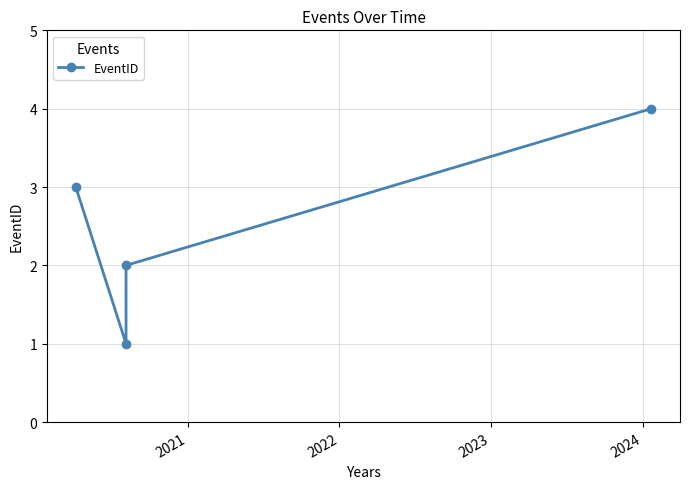

What is the greatest value displayed?

4